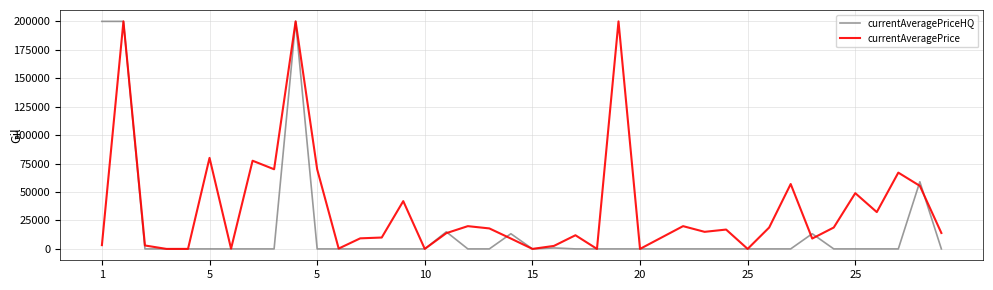

Which series has the largest total across all categories?

currentAveragePrice